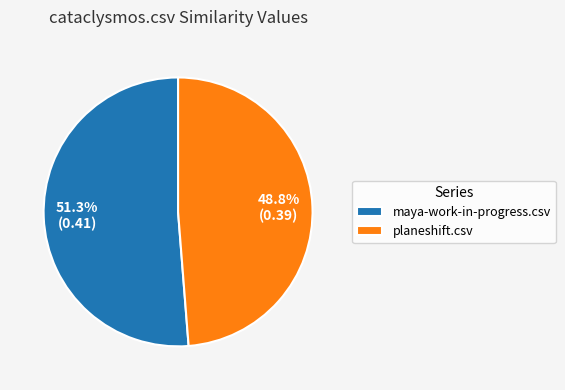

The planeshift.csv slice represents 49% of the pie. True or false?

True